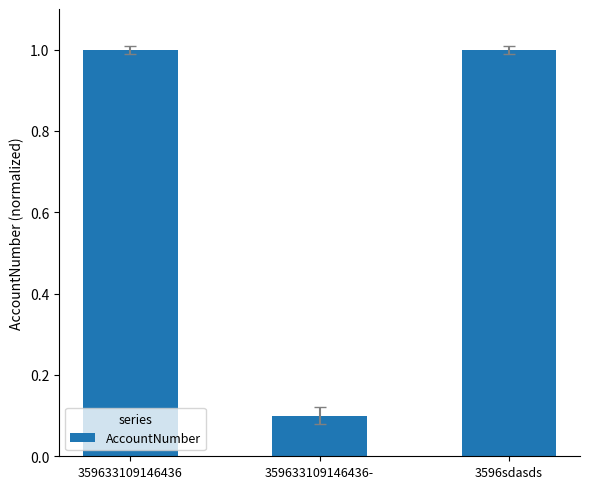

At which label is the value closest to 0?

359633109146436-